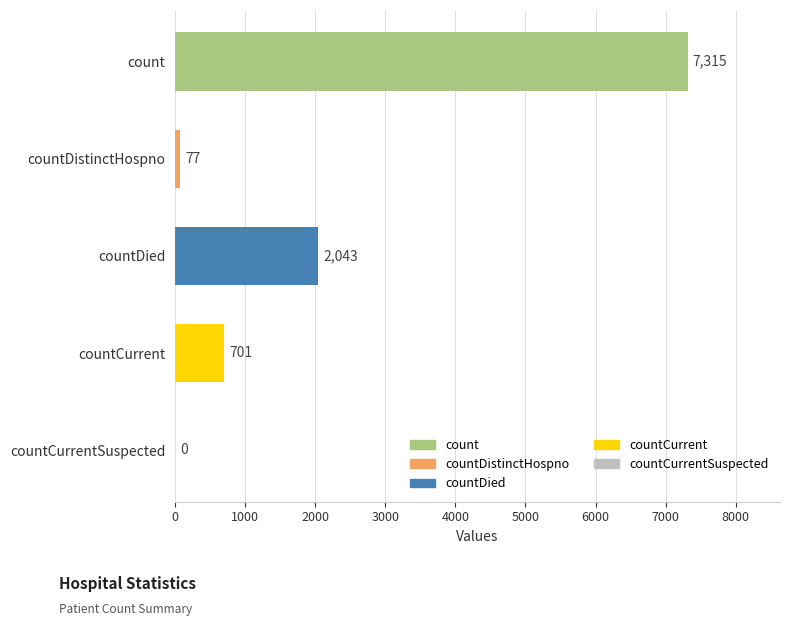

True or false: the data shows 4176 at countCurrentSuspected.

False